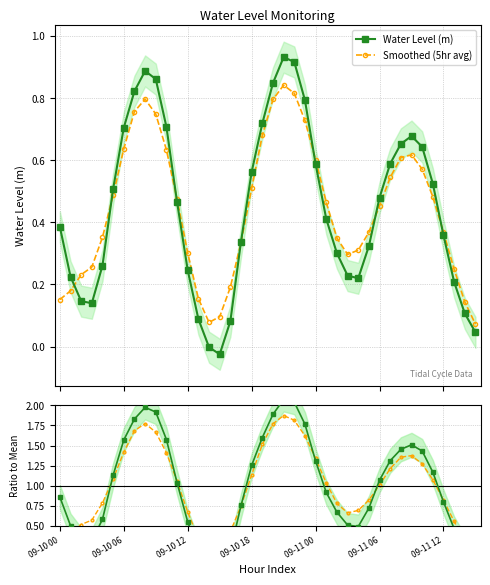

What is the greatest value displayed?

2.1